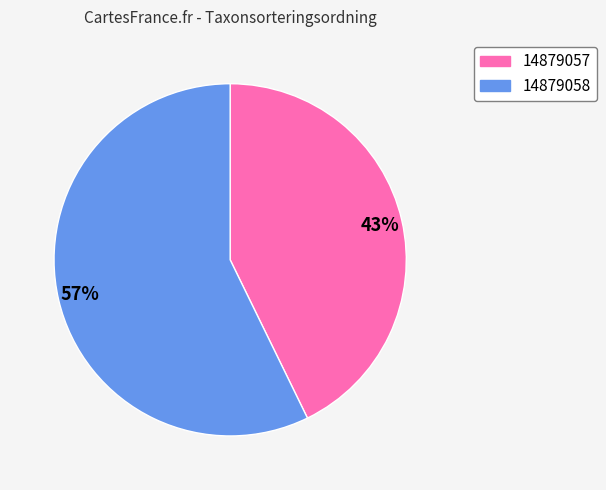

Is there any slice that represents more than half of the pie?

Yes